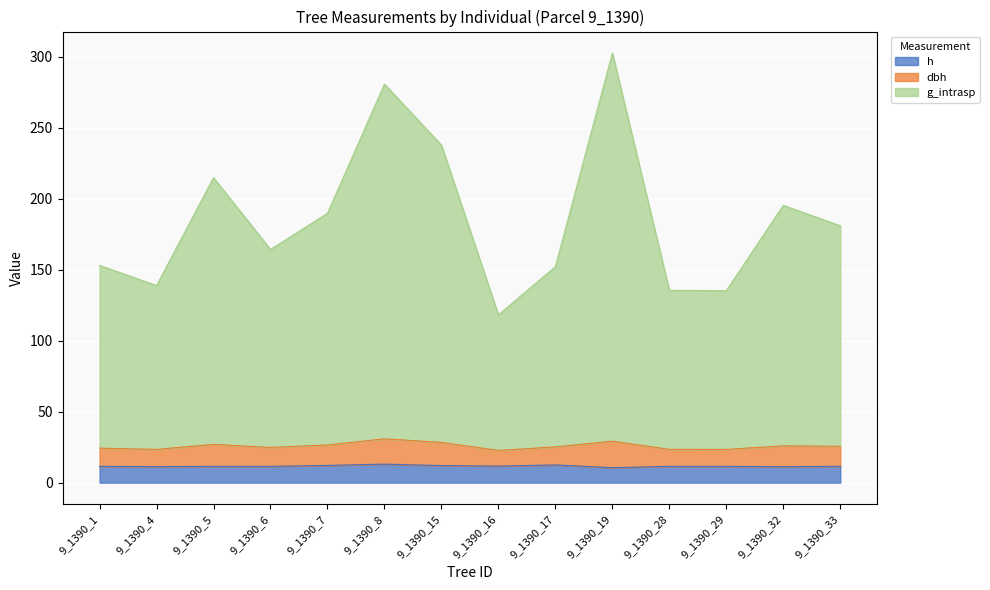

Is it true that dbh equals 150.8 at 9_1390_15?

False